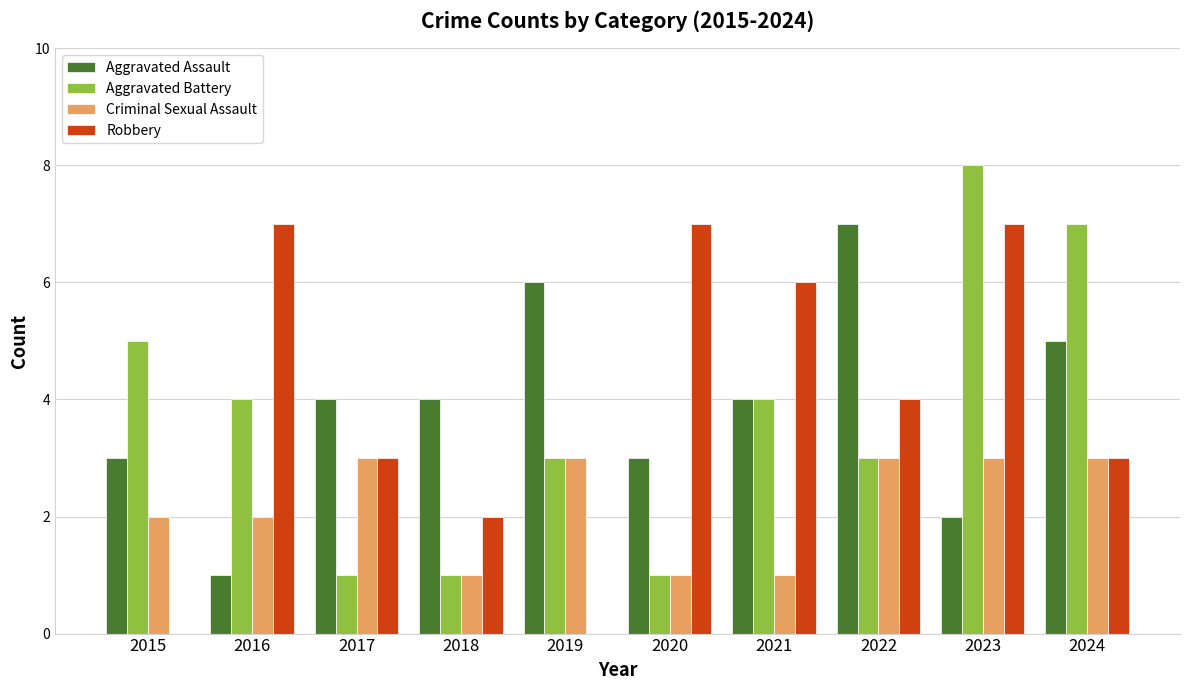

What is the sum of the Aggravated Battery values at 2024 and 2020?

8